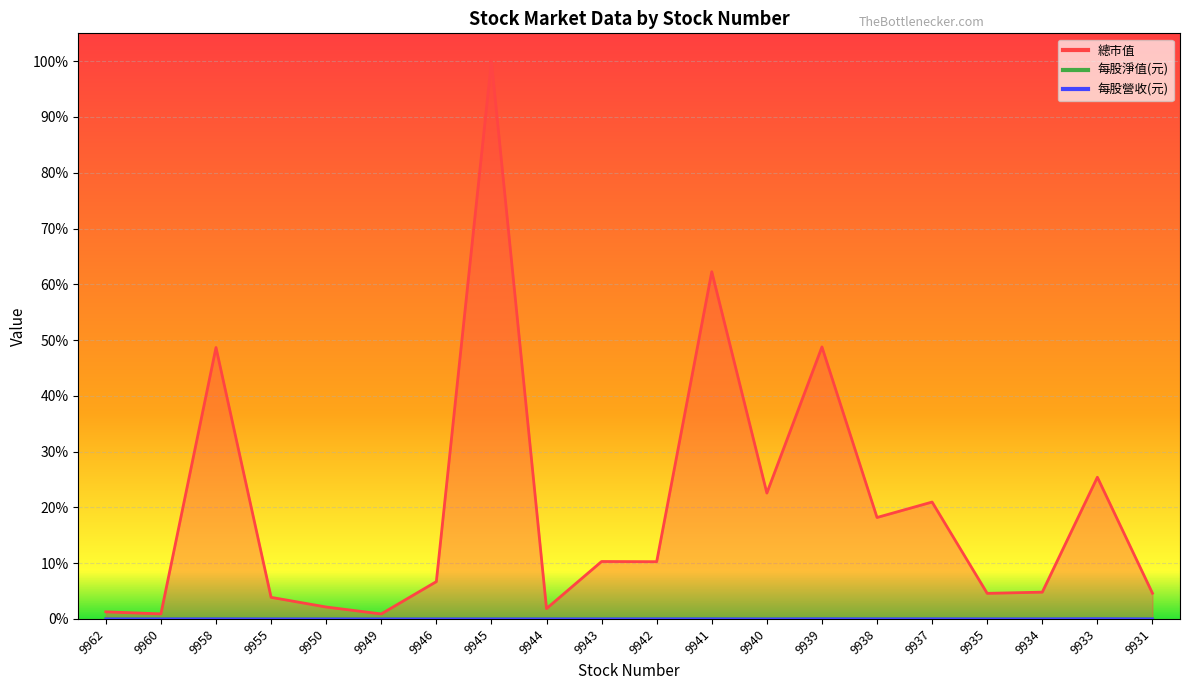

Where is 每股淨值(元) nearest to the value 0?

9949